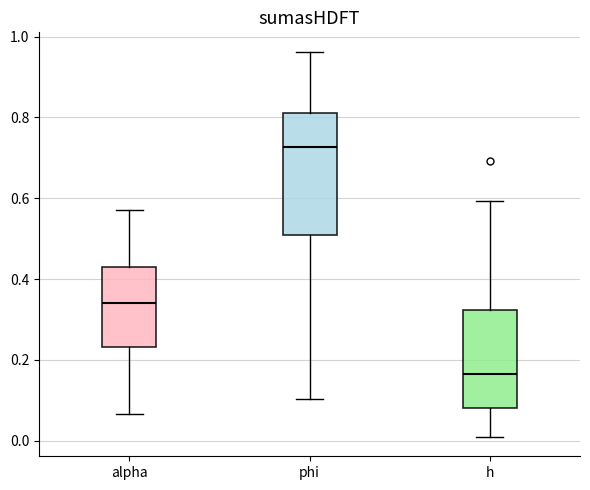

Reading left to right, read every box against the y-axis: the position of its median line, the range the box covers, and the ends of its whiskers. The values are not printed on the chart, so give them approximately, as read against the axis.

alpha: median 0.34, box 0.24 to 0.42, whiskers 0.06 to 0.58
phi: median 0.72, box 0.50 to 0.82, whiskers 0.10 to 0.96
h: median 0.16, box 0.08 to 0.32, whiskers 0.00 to 0.60